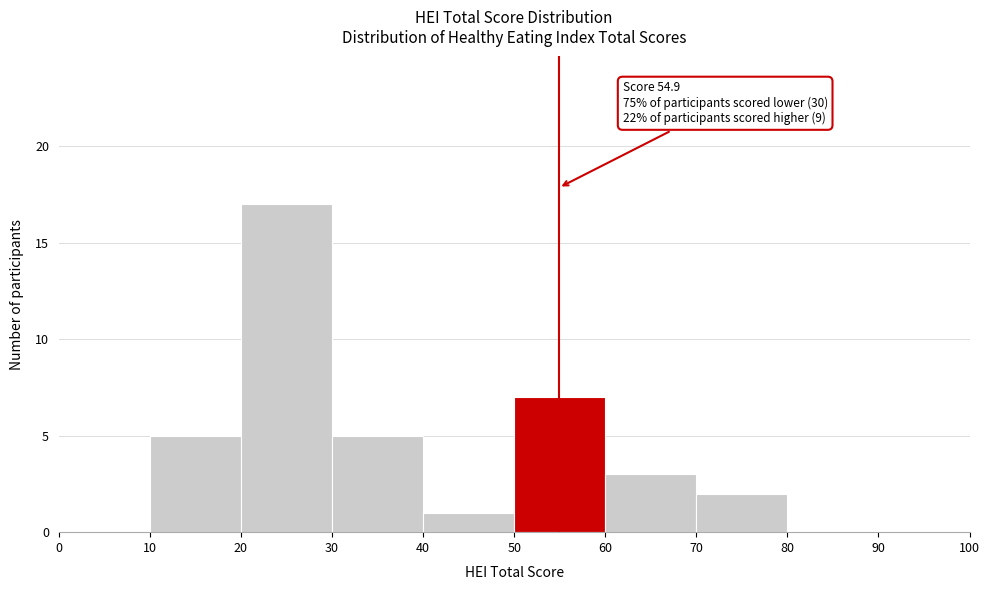

Which range on the x-axis has the tallest bar?

20 to 30